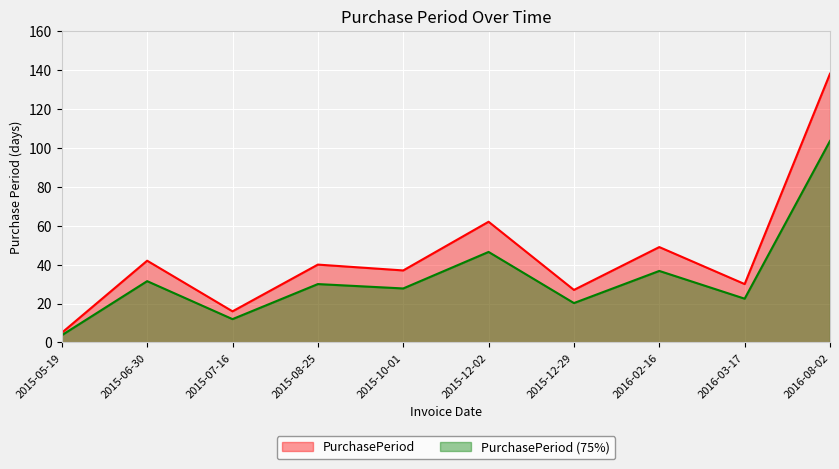

Which category has the highest value across all series?

2016-08-02